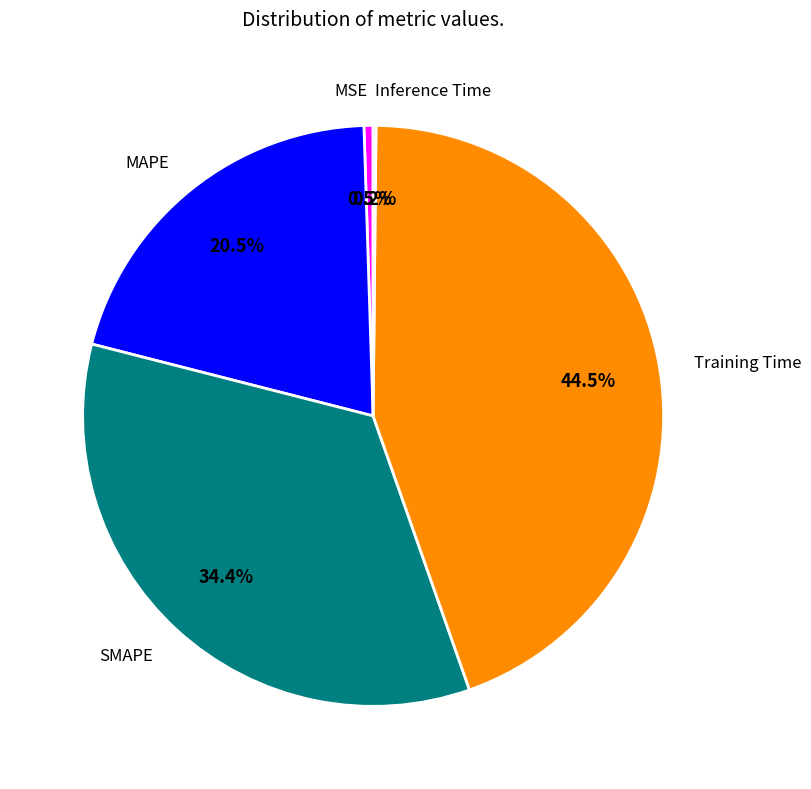

The SMAPE slice represents 20% of the pie. True or false?

False